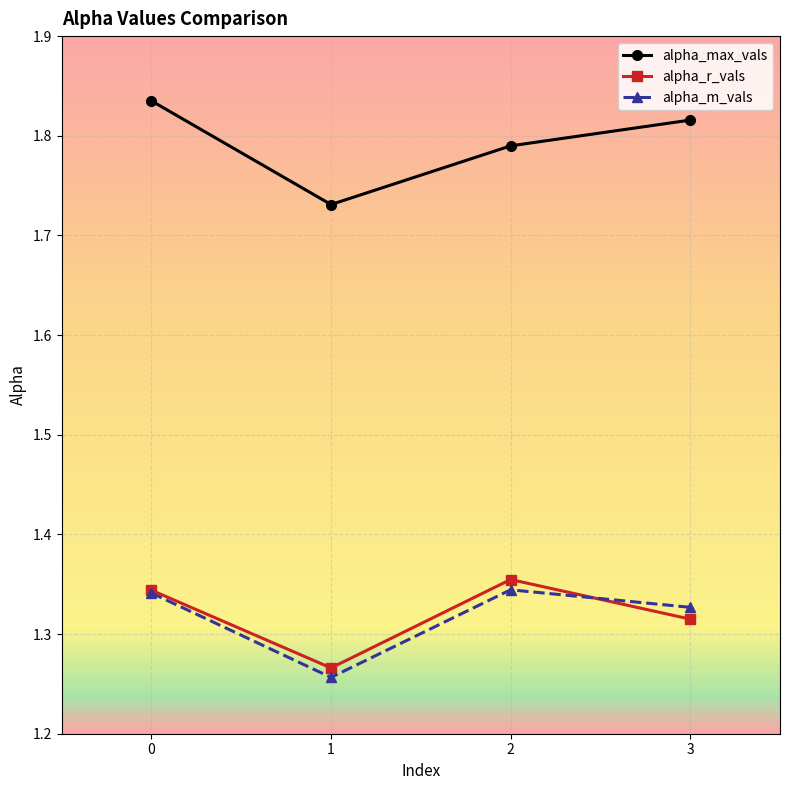

Count the alpha_r_vals values in the range 1 to 2.

4